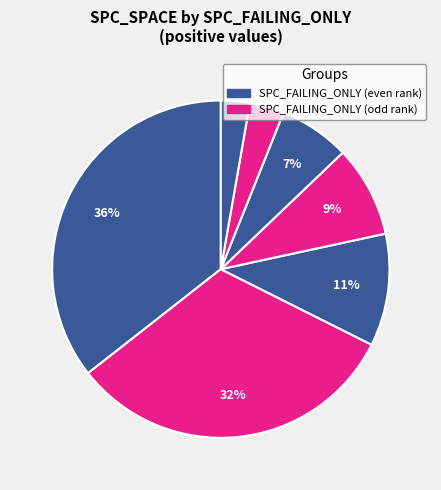

To the nearest percent, what is the difference between the largest and smallest slice percentages?

34%